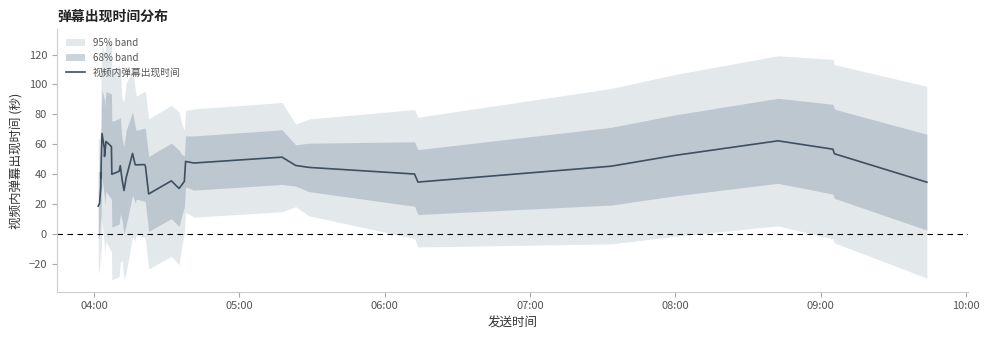

What is the highest value of the 视频内弹幕出现时间 series?

67.2